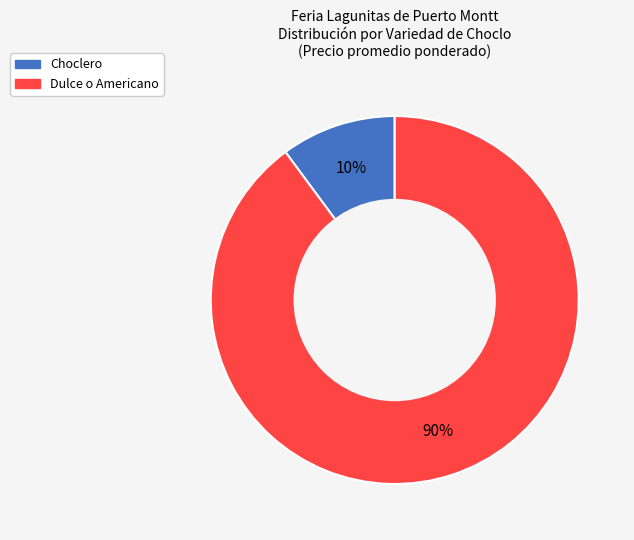

The Dulce o Americano slice represents 47% of the pie. True or false?

False